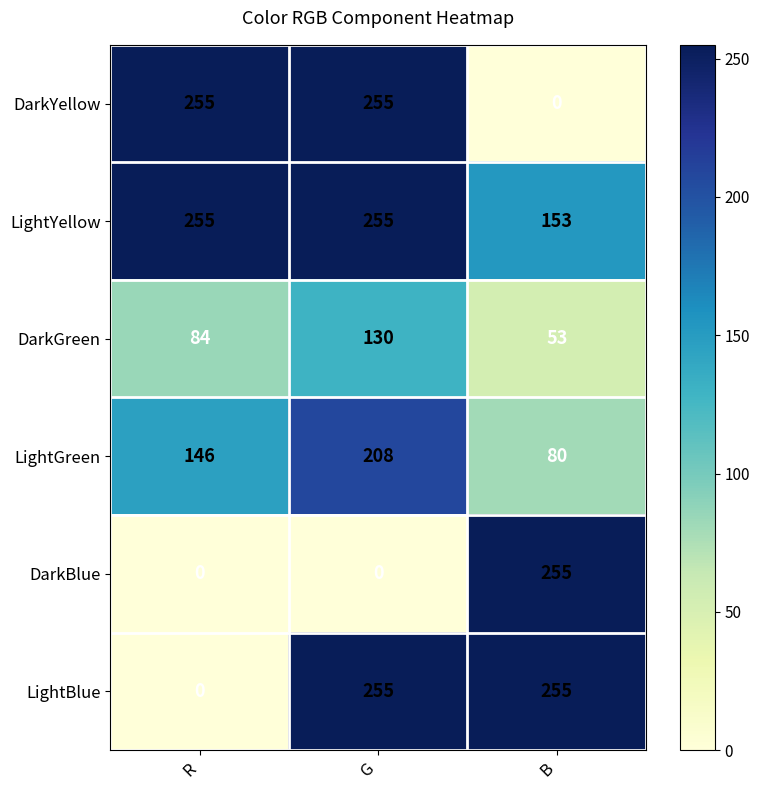

Reading right to left, extract all data points from this chart.

DarkYellow: 0	255	255
LightYellow: 153	255	255
DarkGreen: 53	130	84
LightGreen: 80	208	146
DarkBlue: 255	0	0
LightBlue: 255	255	0